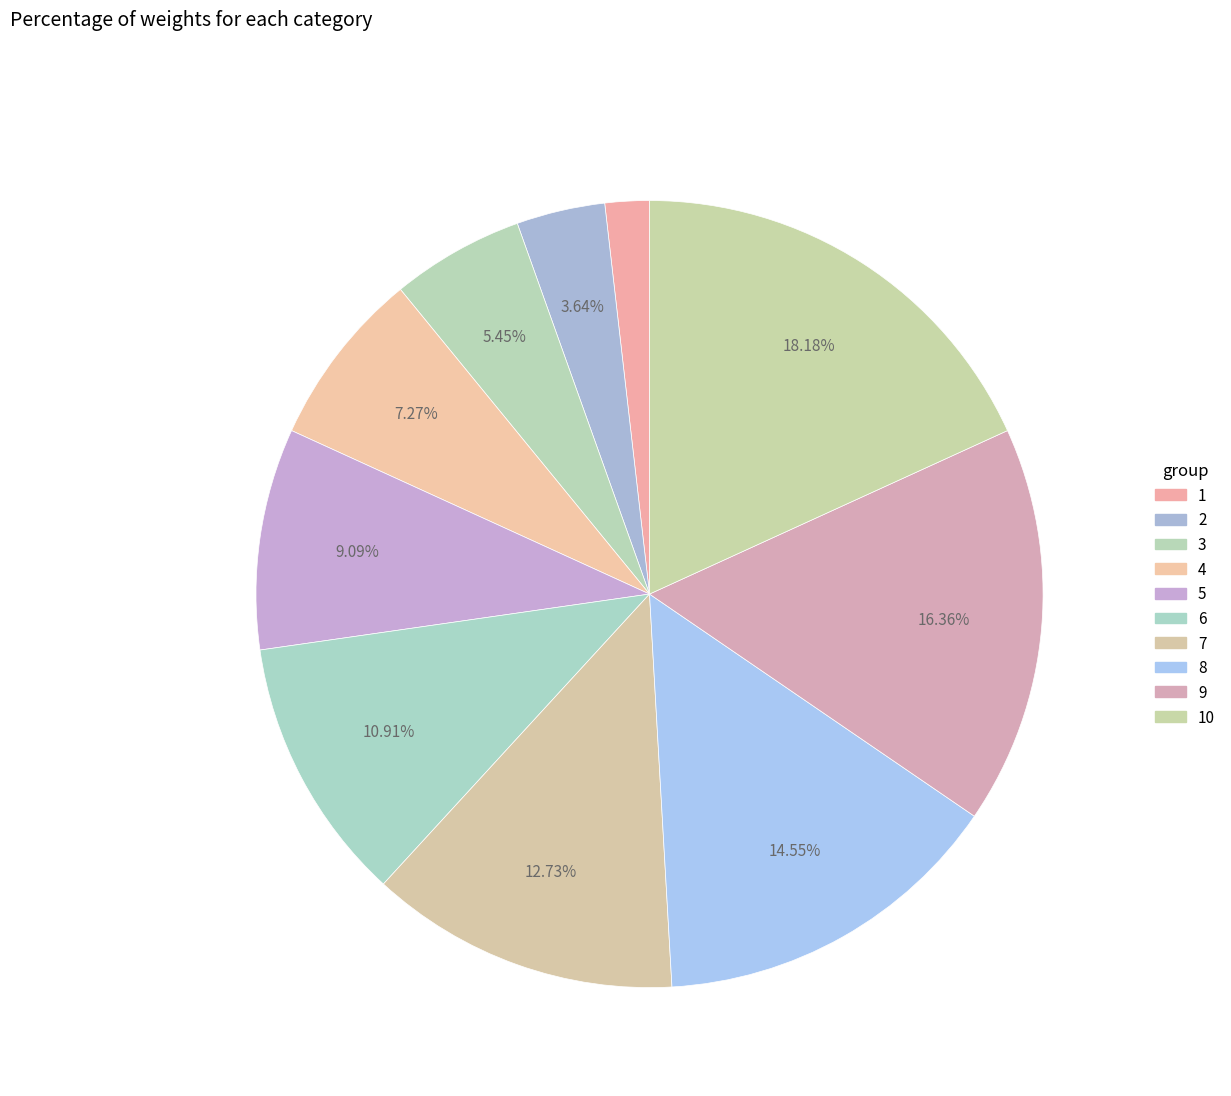

What percentage do 4 and 7 together represent?

20.0%